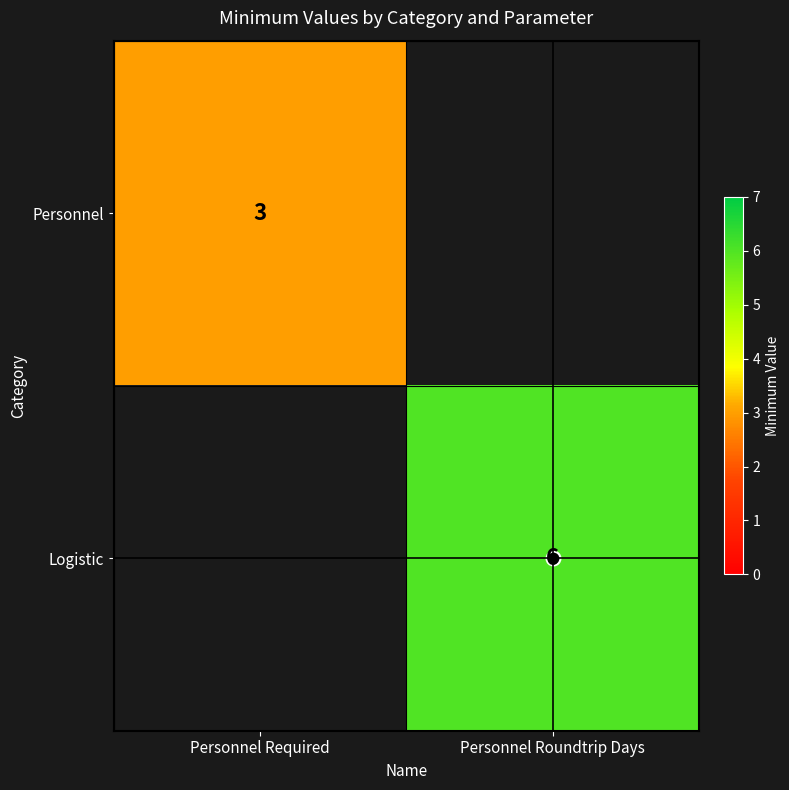

Which series has the largest total across all categories?

Logistic